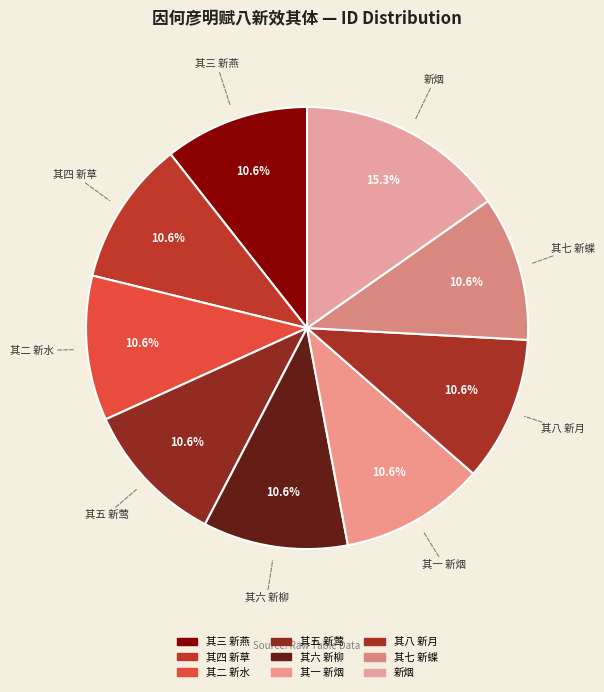

The 其五 新莺 slice represents 18% of the pie. True or false?

False